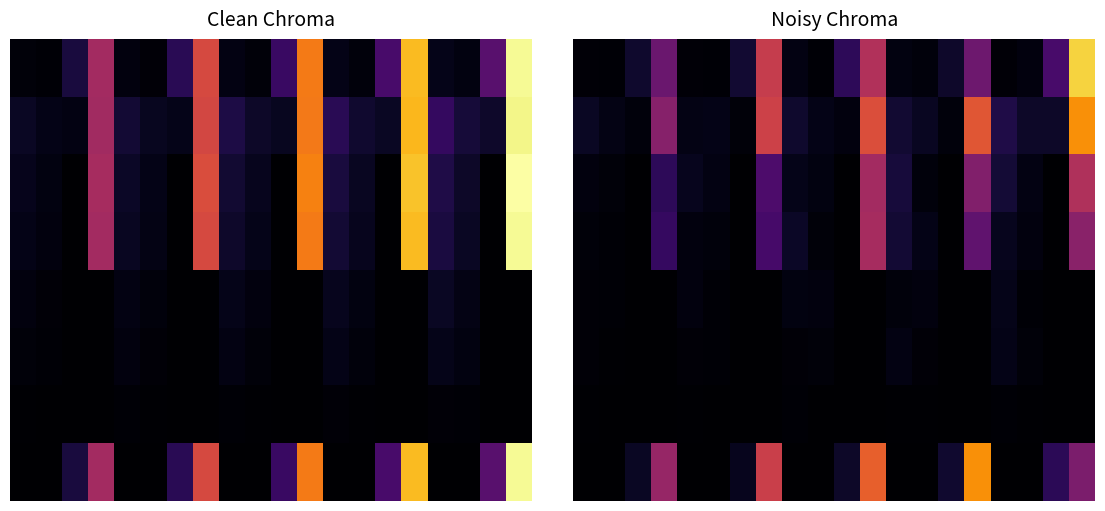

At which category is the sum across all series the highest?

19